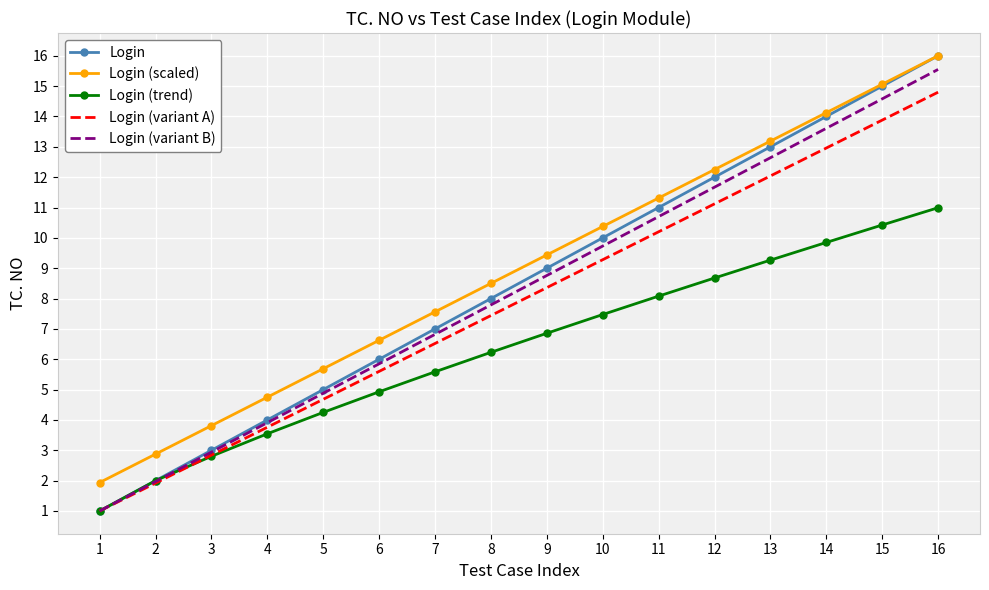

What is the sum of all Login (variant A) values?

126.4